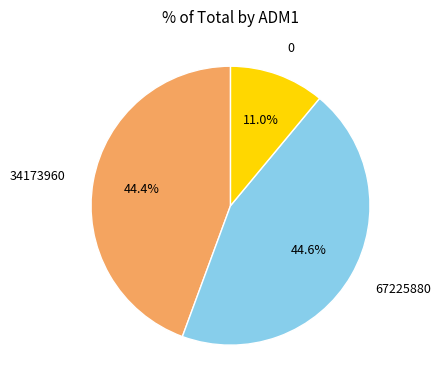

The 67225880 slice represents 45% of the pie. True or false?

True